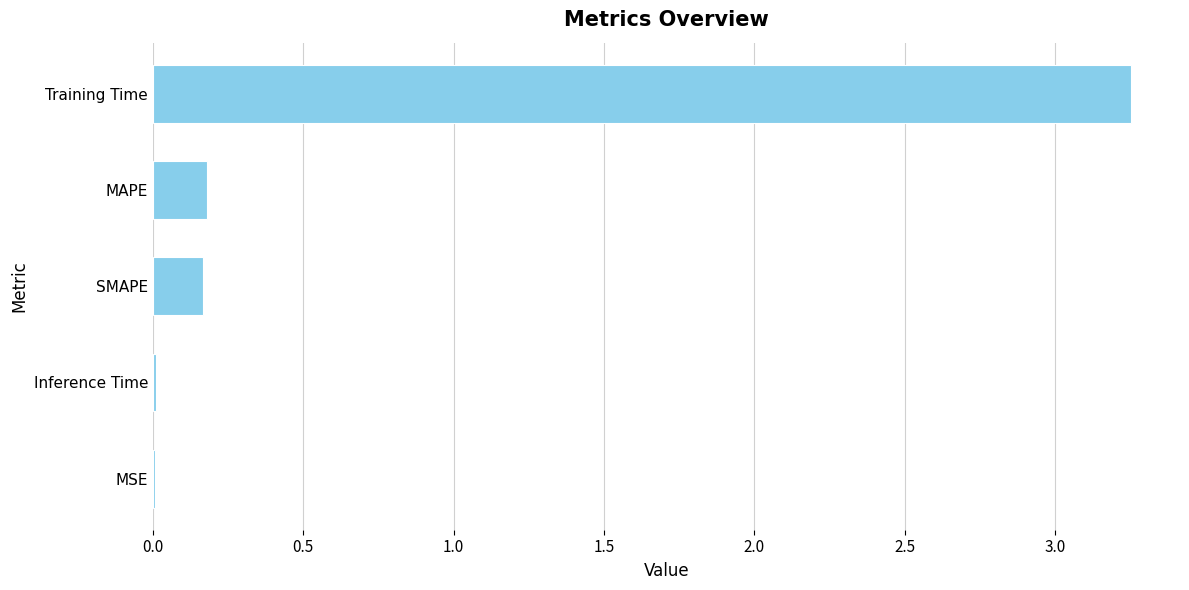

Between MAPE and Inference Time, which is larger?

MAPE